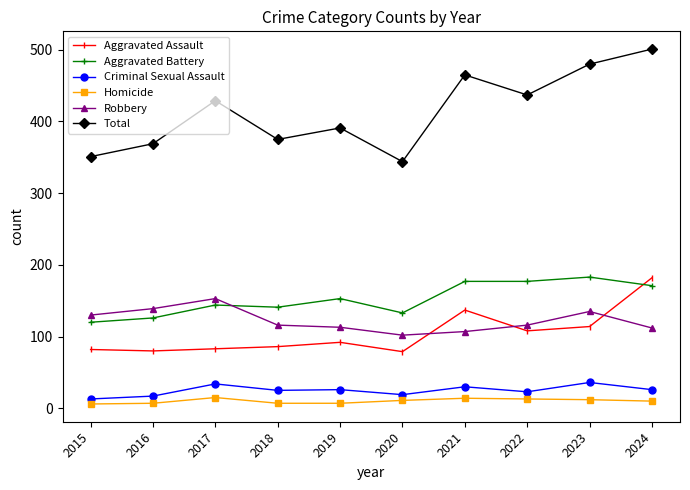

What is the difference between the maximum and minimum values in the Homicide series?

9